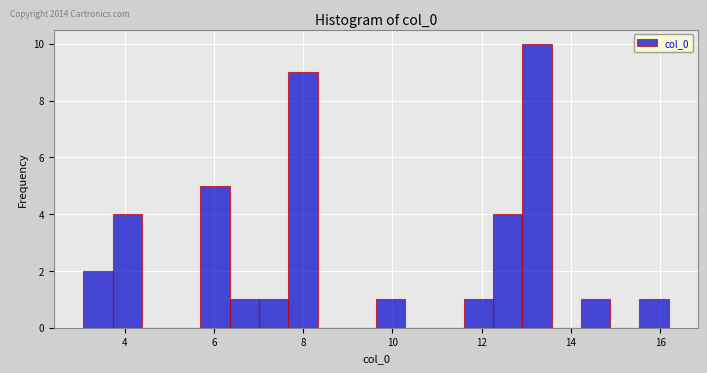

Read against the x-axis, roughly where is the centre of the tallest bar?

13.2